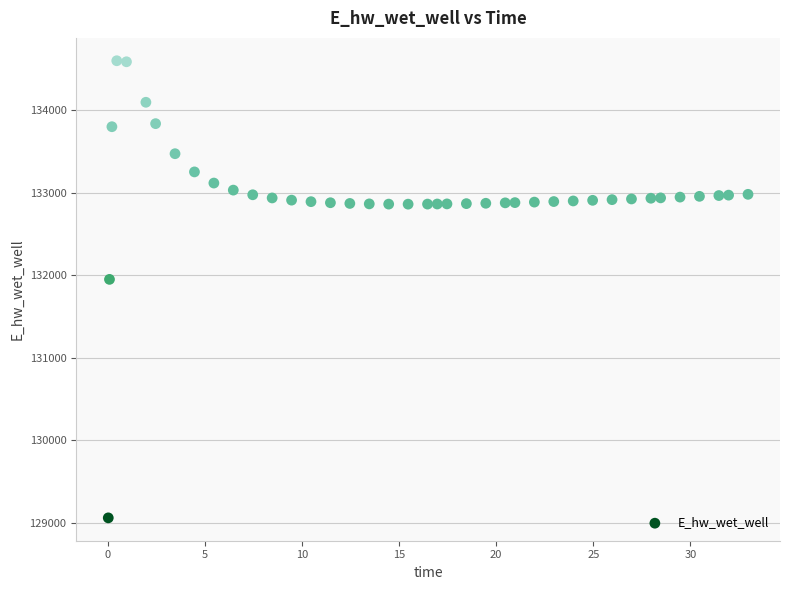

What Y value in the scatter plot is closest to 131831?

131952.4